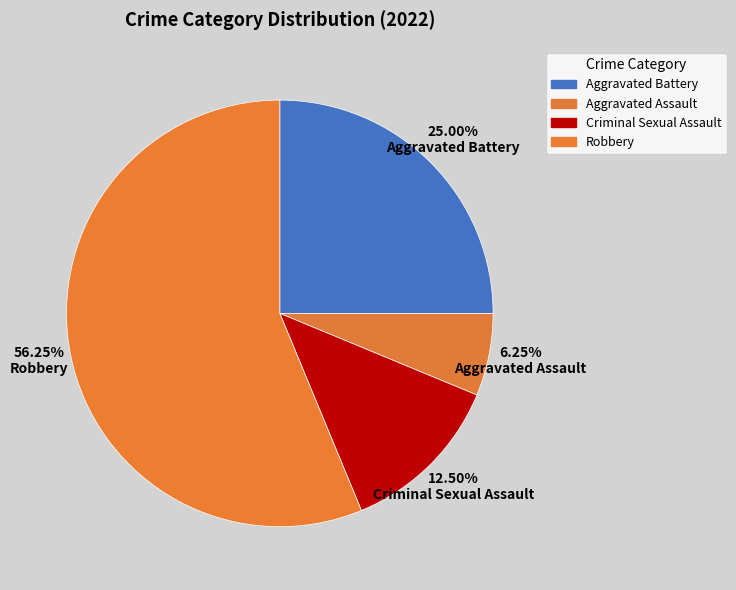

How many slices are in this pie chart?

4